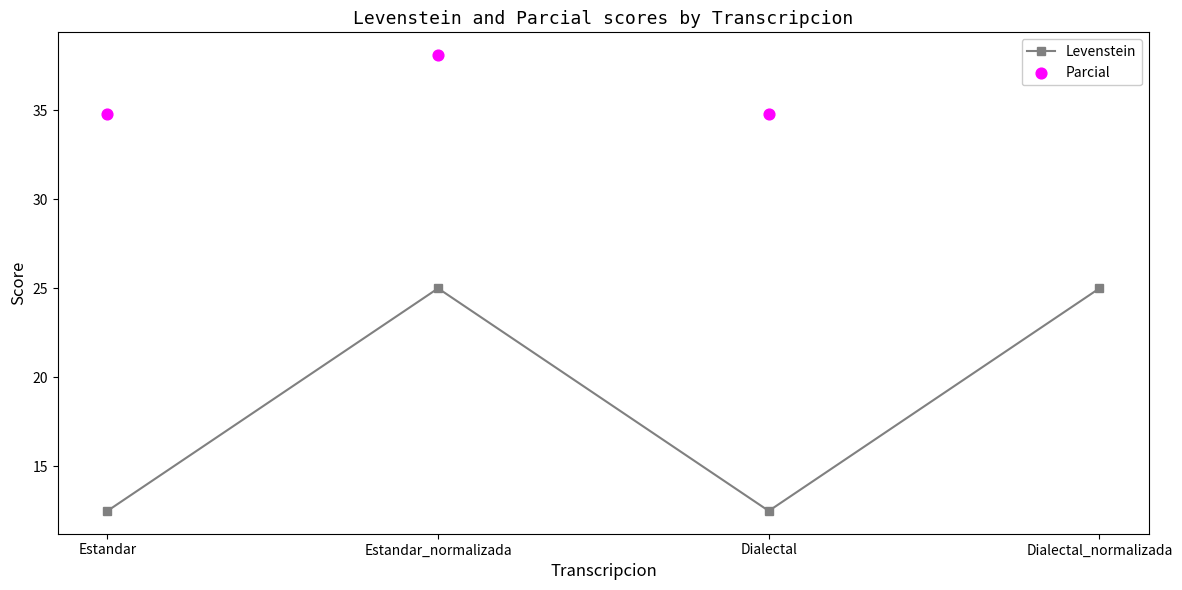

Is the value of Parcial at Estandar greater than the value of Levenstein at Estandar_normalizada?

Yes